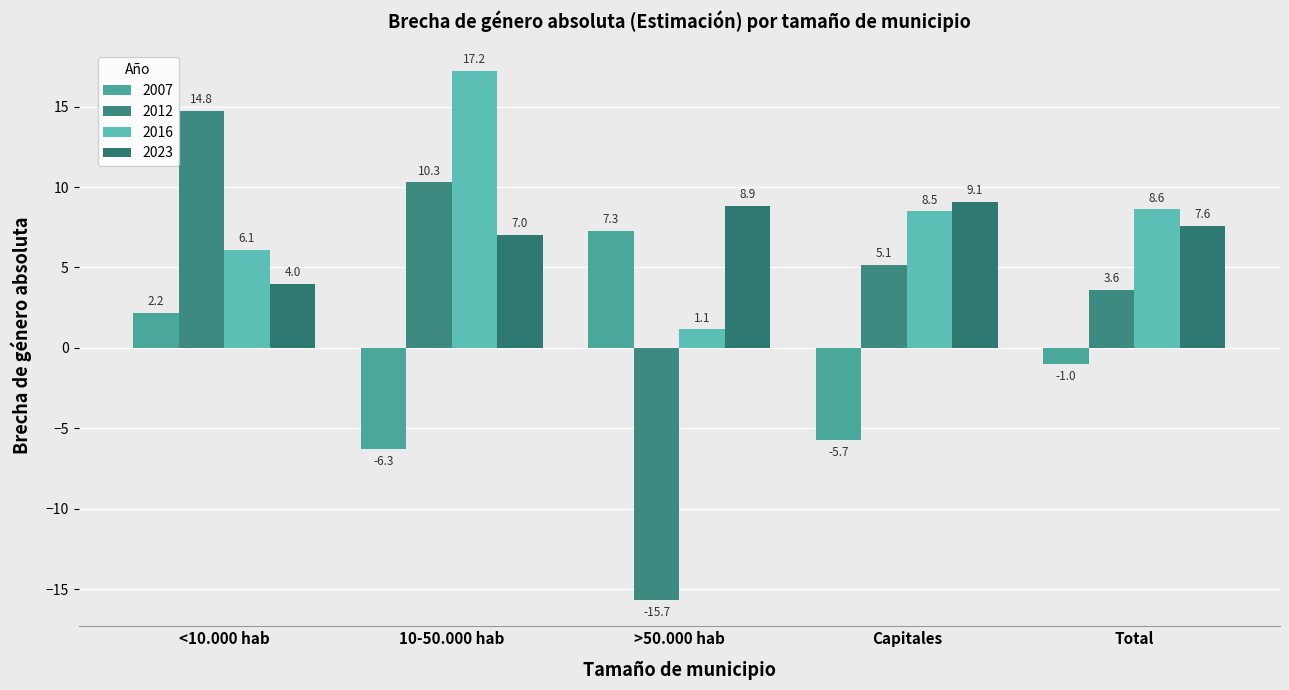

What is the average value of the 2012 series?

3.6